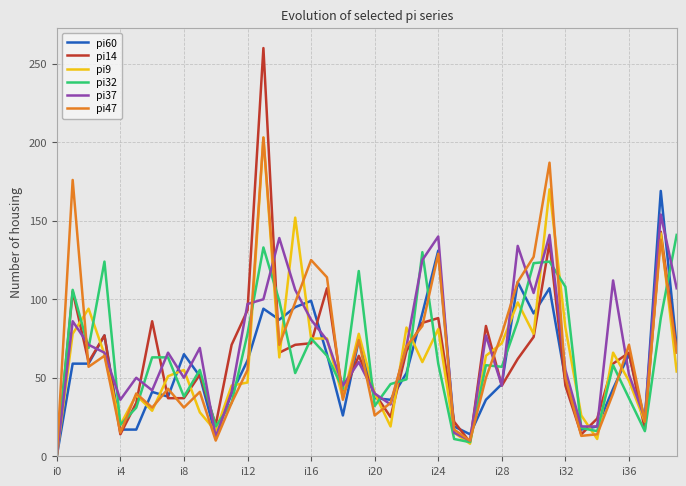

Is this an area chart (filled region under the line)?

No